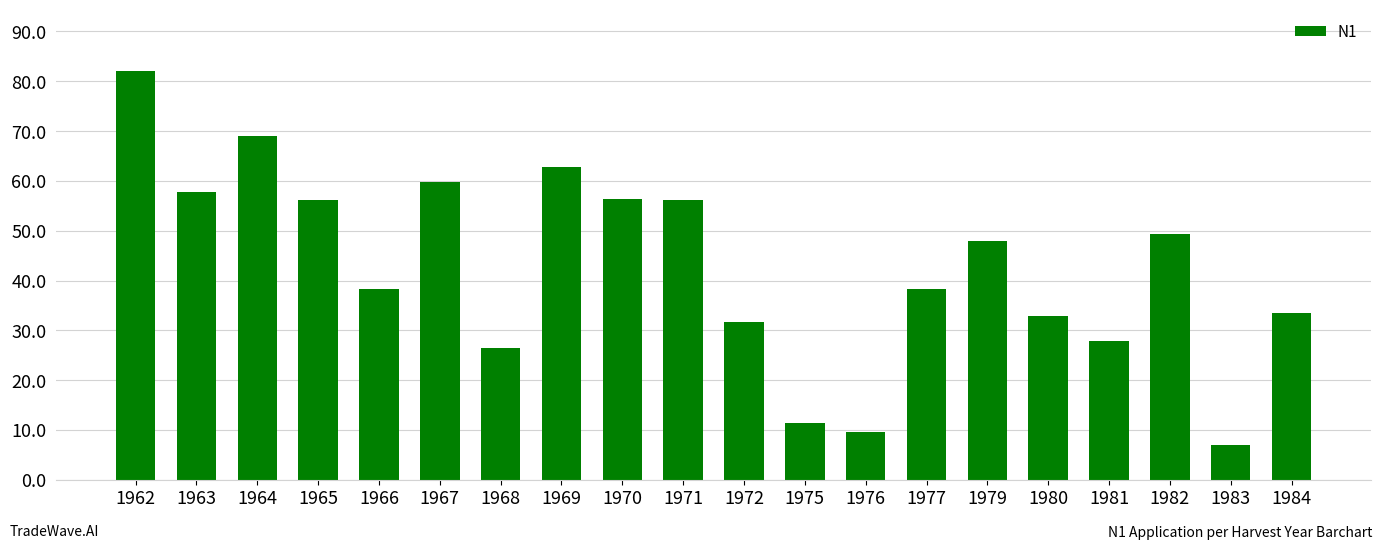

What is the value of the 16th bar from the left?

32.9